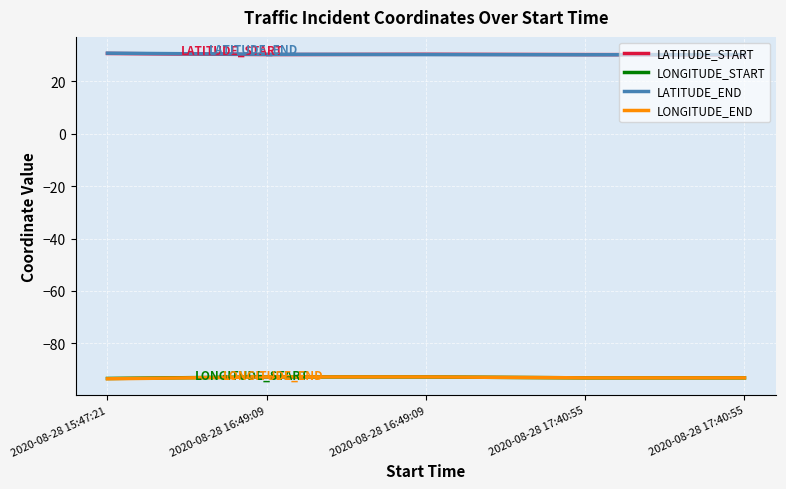

At which category does LATITUDE_START reach its first local valley?

2020-08-28 16:49:09